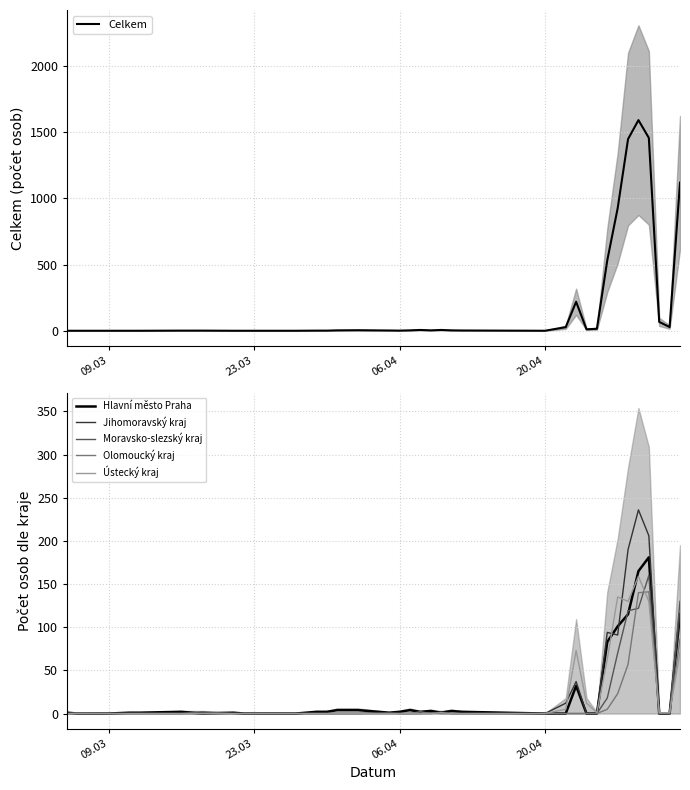

What is the highest value of the Moravsko-slezský kraj series?

160